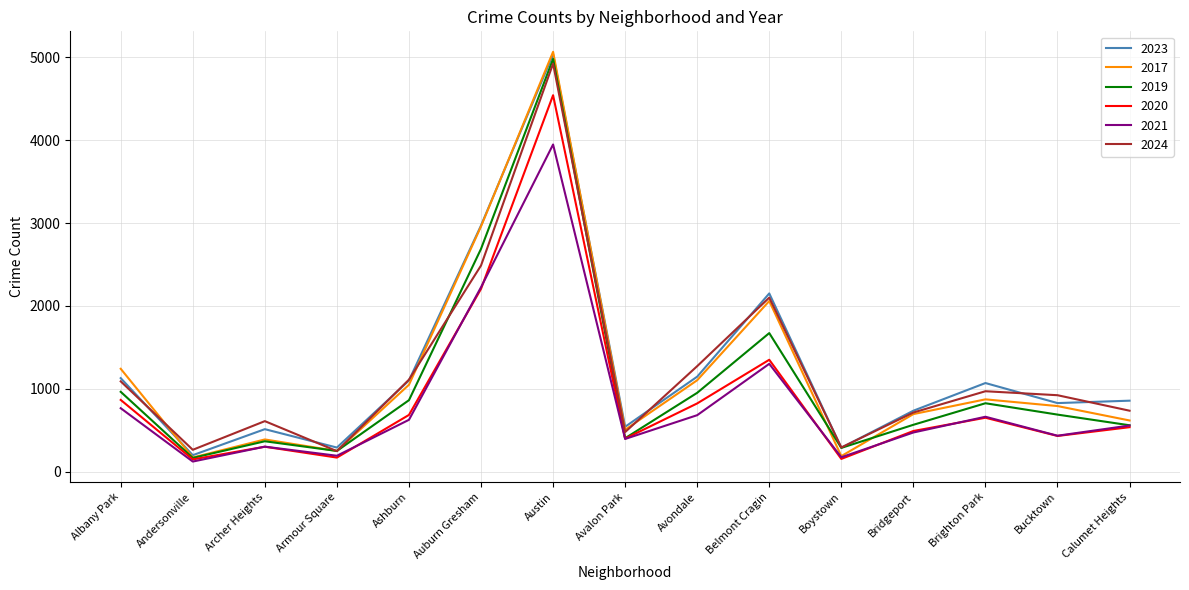

What are all the series names shown in the legend?

2023, 2017, 2019, 2020, 2021, 2024